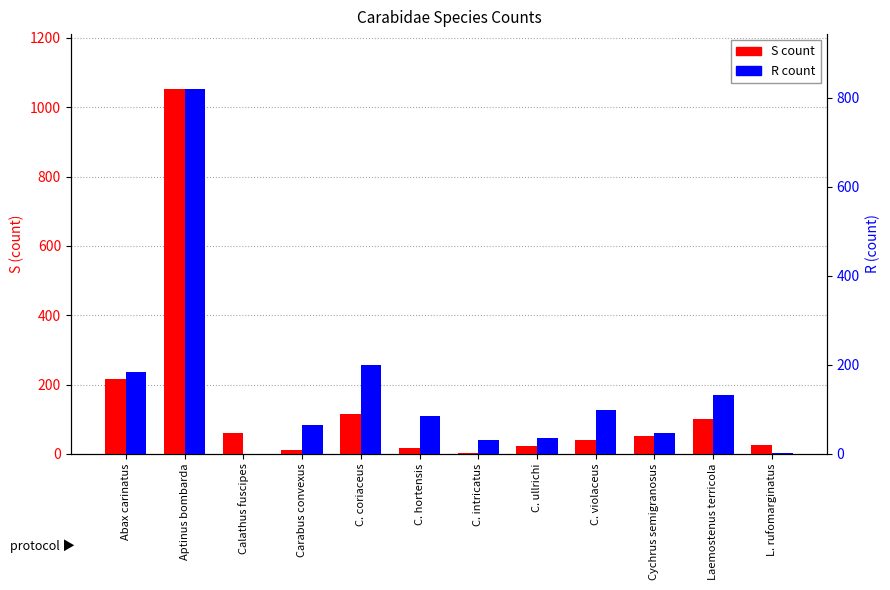

How many data points in S count are above 51?

5